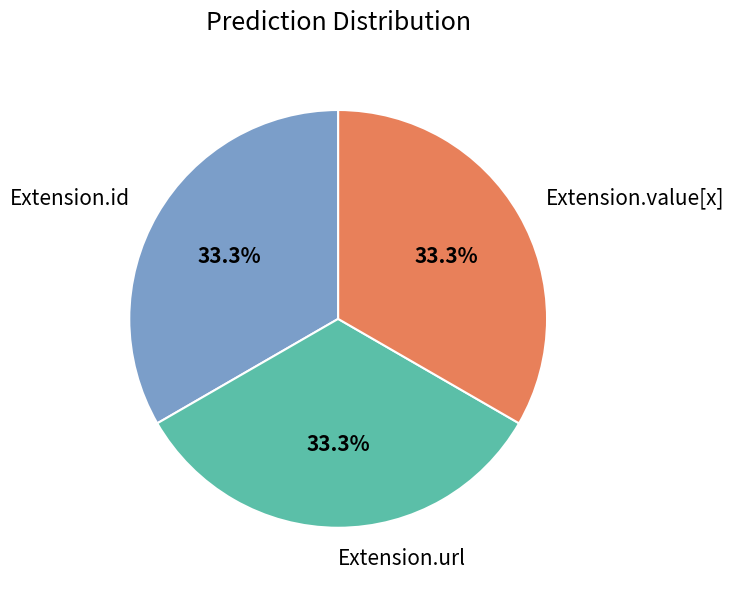

To the nearest percent, what percentage of the pie is Extension.url?

33%